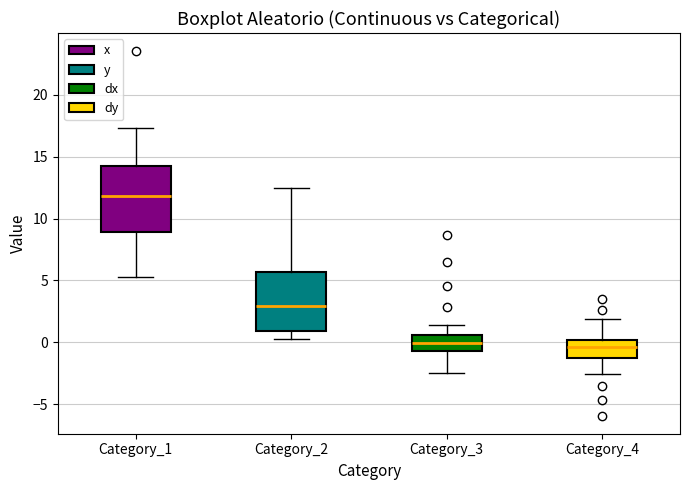

Reading left to right, transcribe this box plot: for each box, give where its median line is, the range the box spans, and where its two whiskers end, as read against the y-axis. The values are not printed on the chart, so give them approximately, as read against the axis.

Category_1: median 12.0, box 9.0 to 14.0, whiskers 5.5 to 17.5
Category_2: median 3.0, box 1.0 to 5.5, whiskers 0.0 to 12.5
Category_3: median 0.0, box -0.5 to 0.5, whiskers -2.5 to 1.5
Category_4: median -0.5, box -1.0 to 0.0, whiskers -2.5 to 2.0